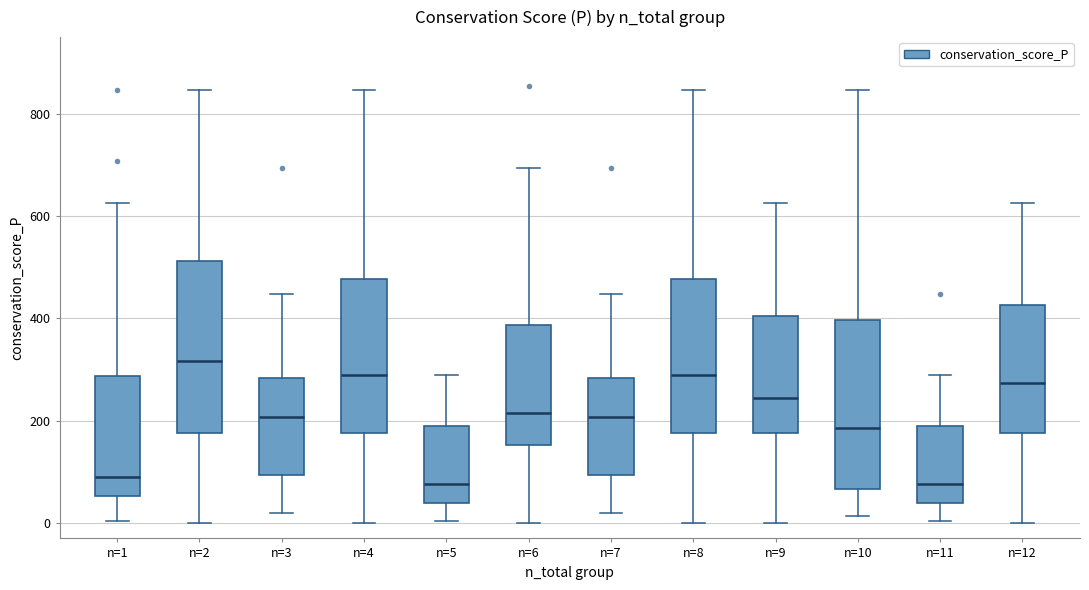

Where is the upper edge of the box for n=9 on the y-axis? The values are not printed on the chart, so give them approximately, as read against the axis.

400